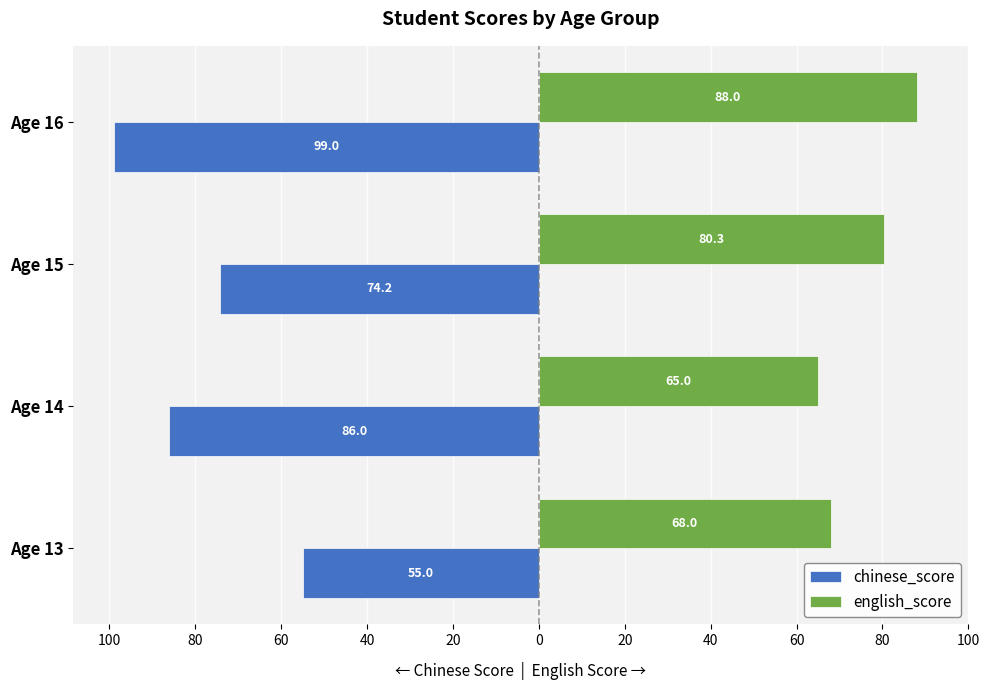

What are all the series names shown in the legend?

chinese_score, english_score